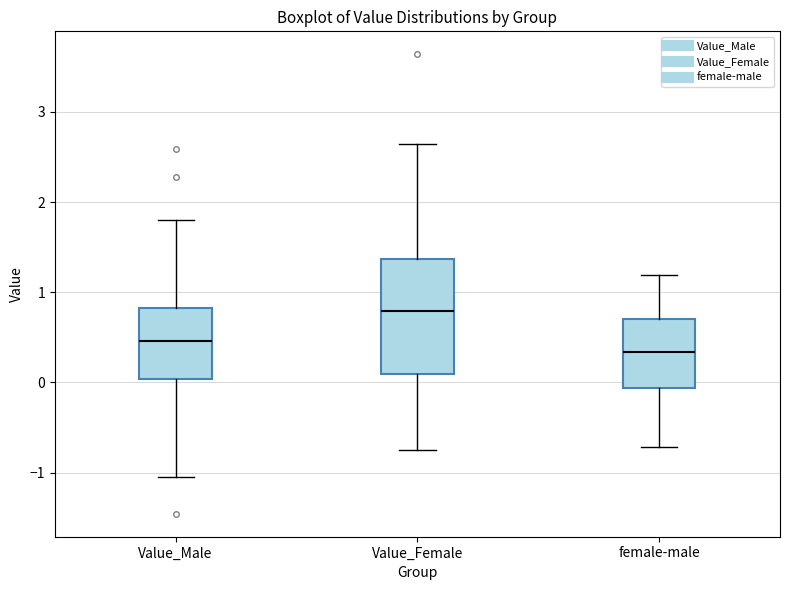

Reading left to right, transcribe this box plot: for each box, give where its median line is, the range the box spans, and where its two whiskers end, as read against the y-axis. The values are not printed on the chart, so give them approximately, as read against the axis.

Value_Male: median 0.5, box 0.0 to 0.8, whiskers -1.0 to 1.8
Value_Female: median 0.8, box 0.1 to 1.4, whiskers -0.7 to 2.6
female-male: median 0.3, box -0.1 to 0.7, whiskers -0.7 to 1.2